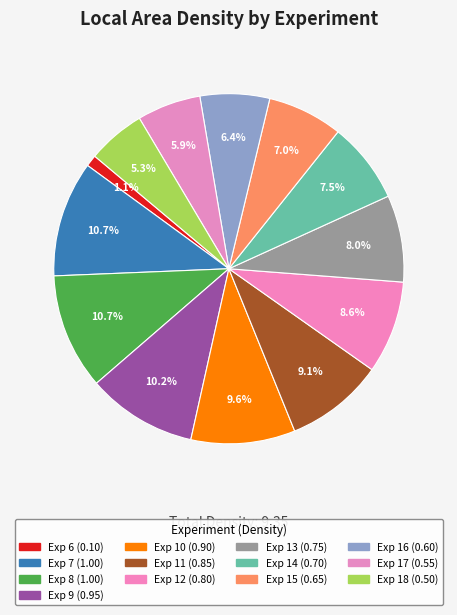

How many slices are in this pie chart?

13